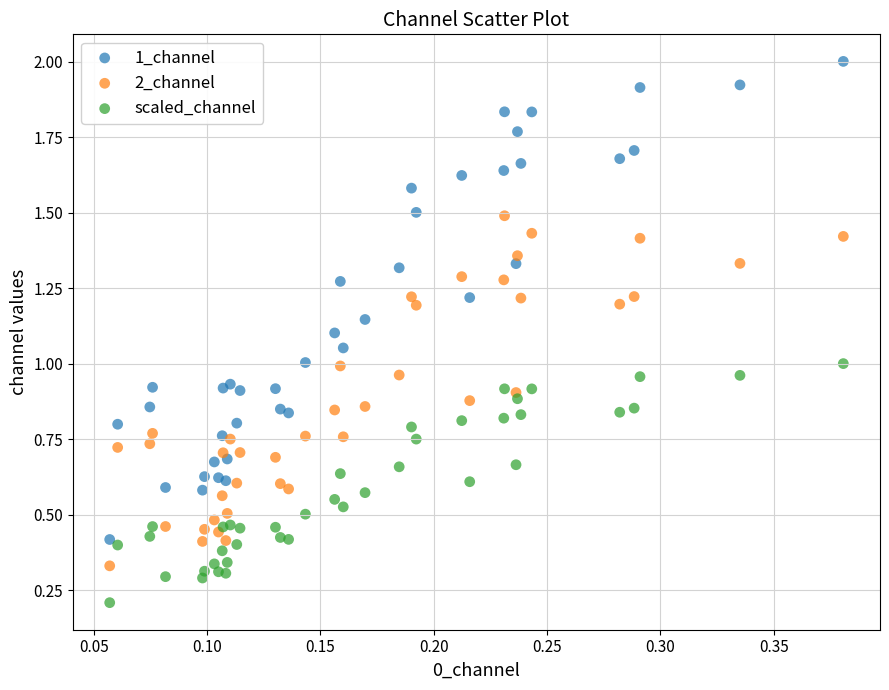

Which series contains the lowest Y value?

scaled_channel